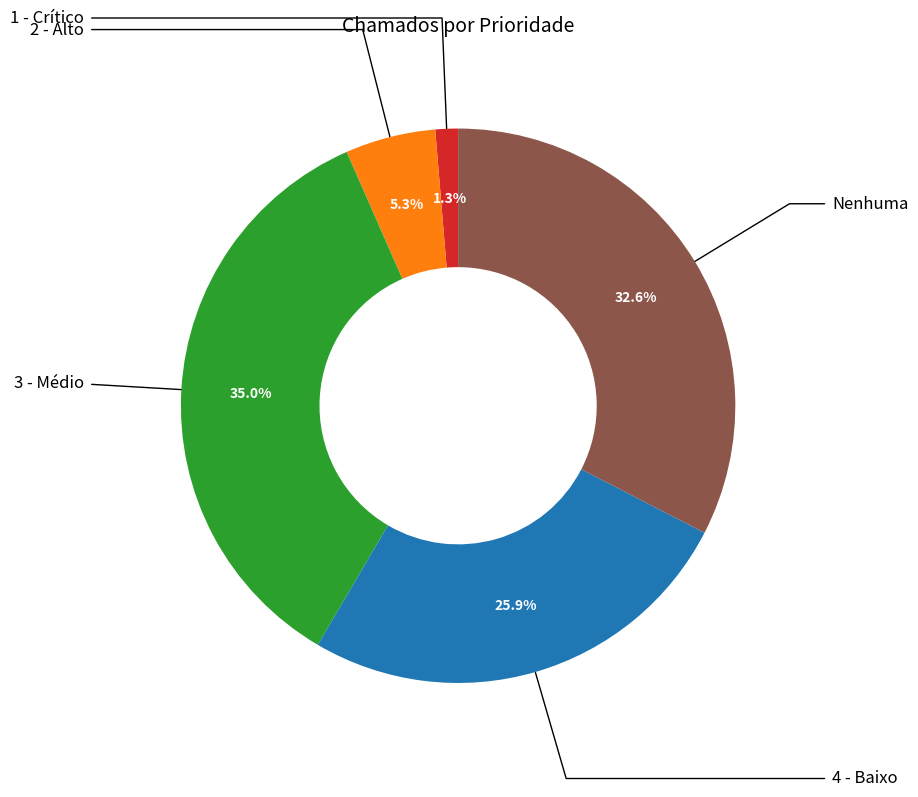

Is there any slice that represents more than half of the pie?

No